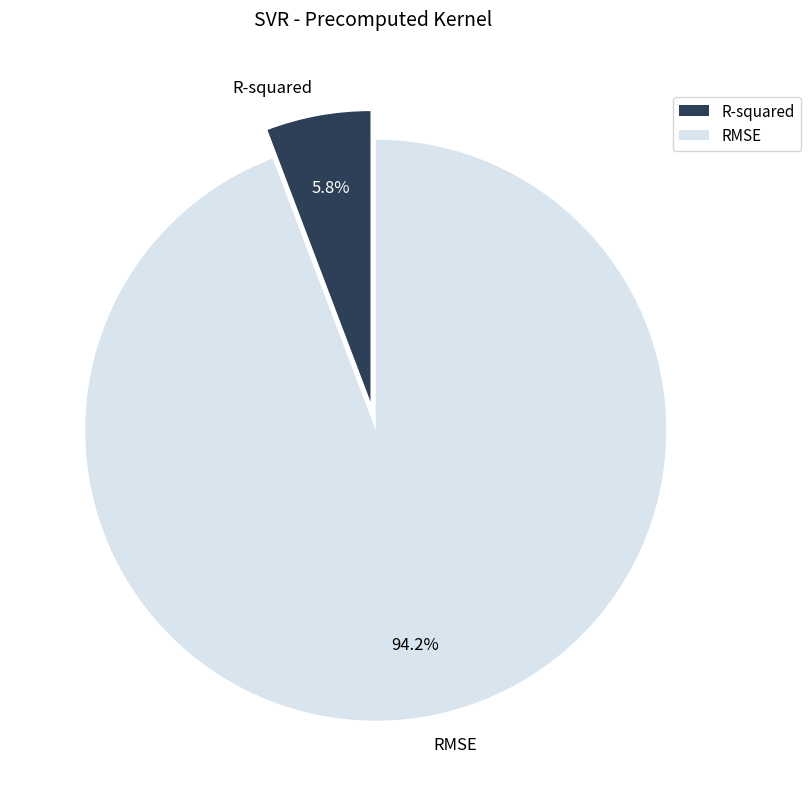

What is the ratio of the value at R-squared to the value at RMSE?

0.1